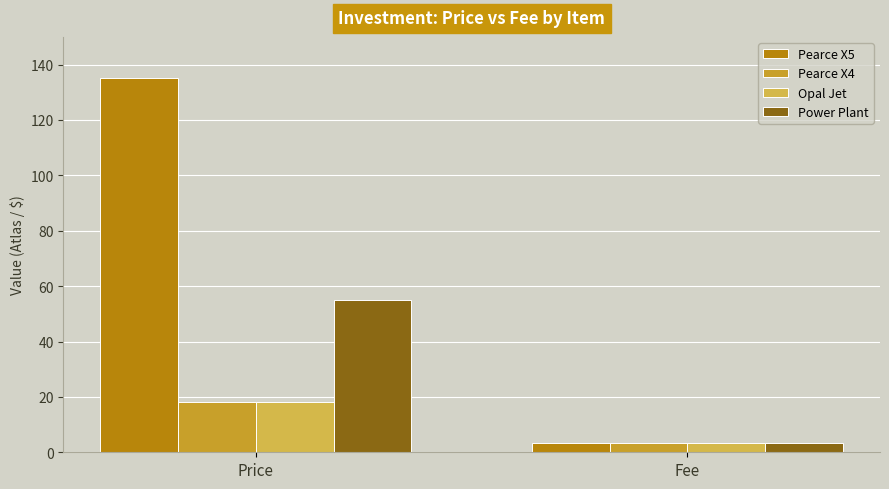

At which label does Power Plant reach its peak?

Price